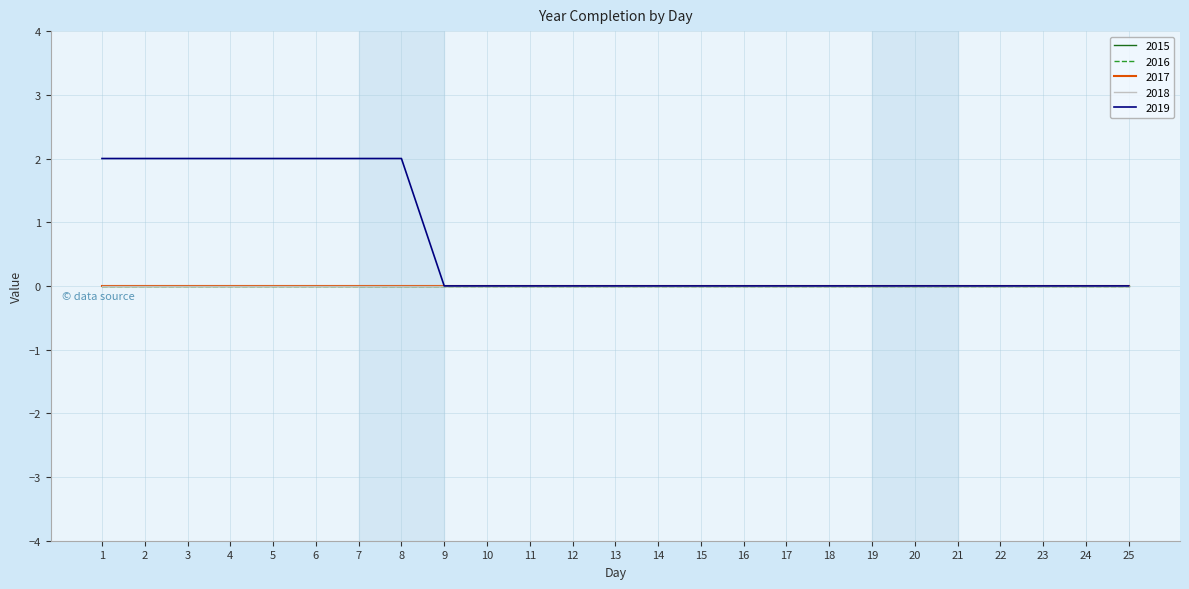

True or false: 2019 has more than 1 points higher than both neighbors.

False